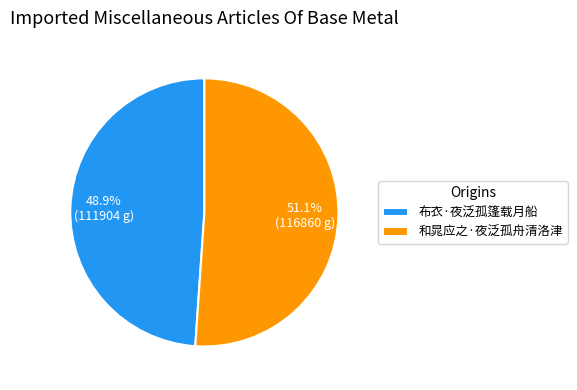

What is the ratio of the value at 布衣·夜泛孤篷载月船 to the value at 和晁应之·夜泛孤舟清洛津?

1.0